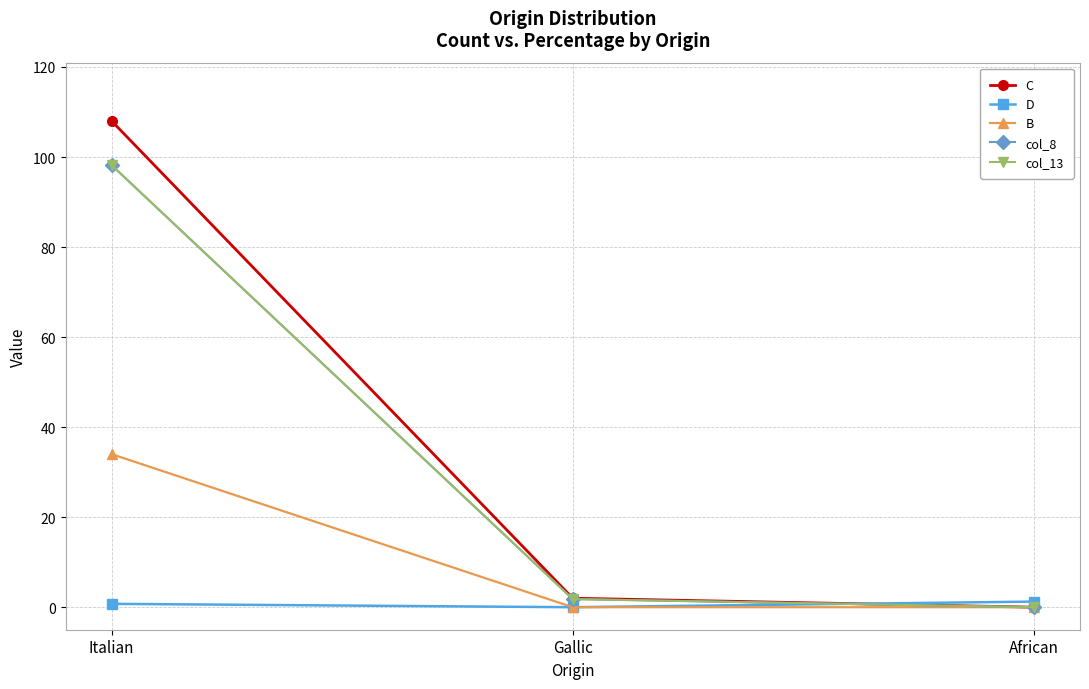

Which series changed the most between Italian and Gallic?

C